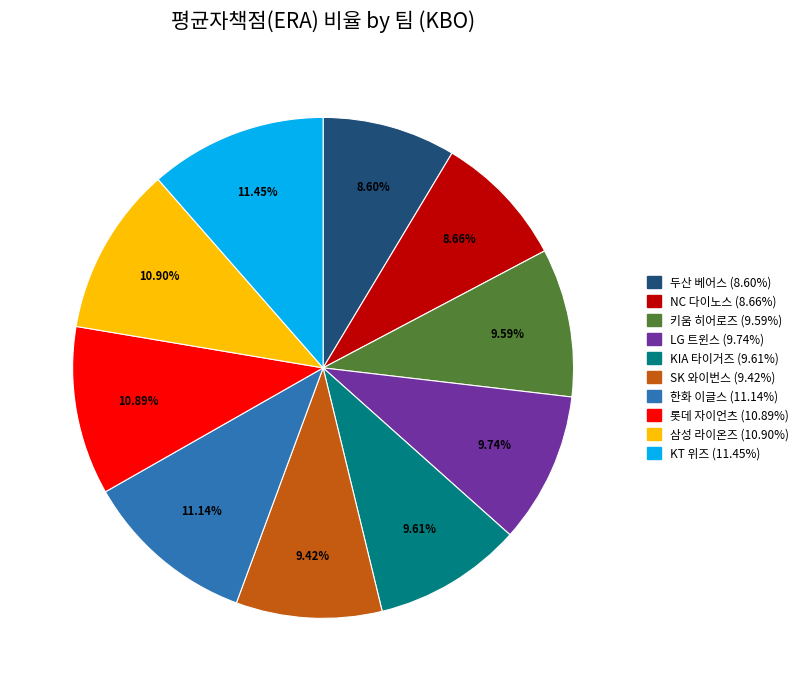

Approximately how many times larger is the value at NC 다이노스 compared to KT 위즈?

0.8